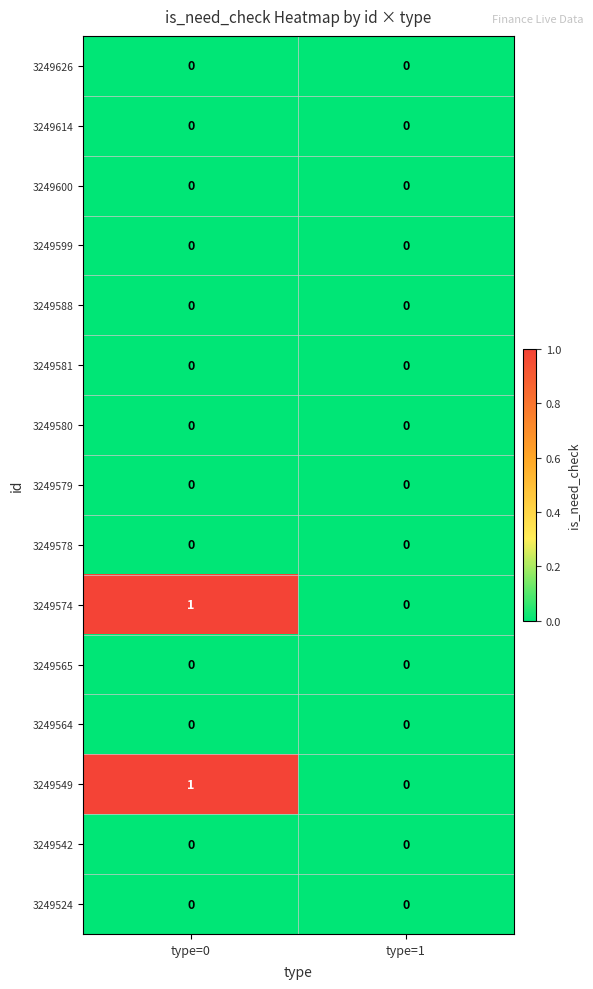

At which category does the chart reach its peak across all series?

type=0